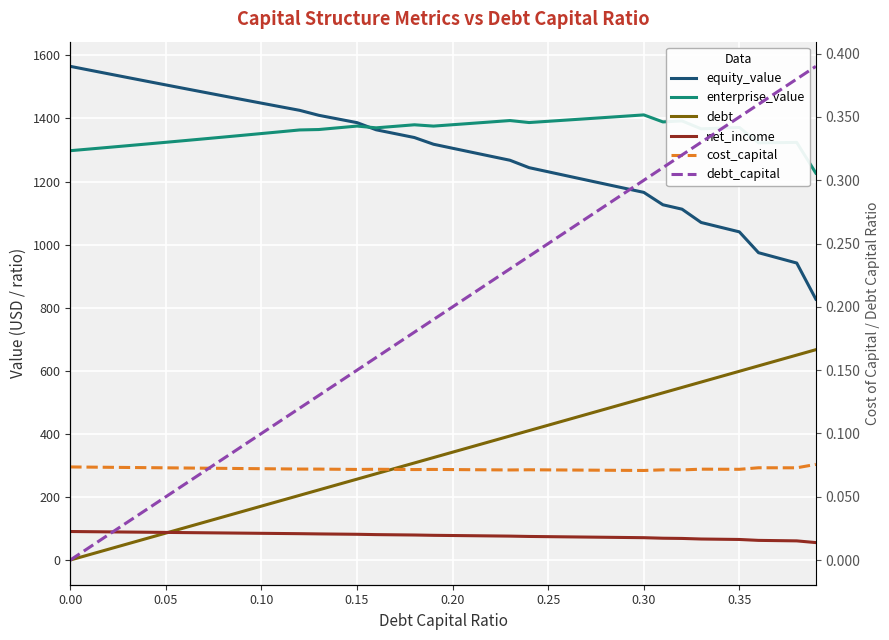

At which category is the sum across all series the highest?

0.30